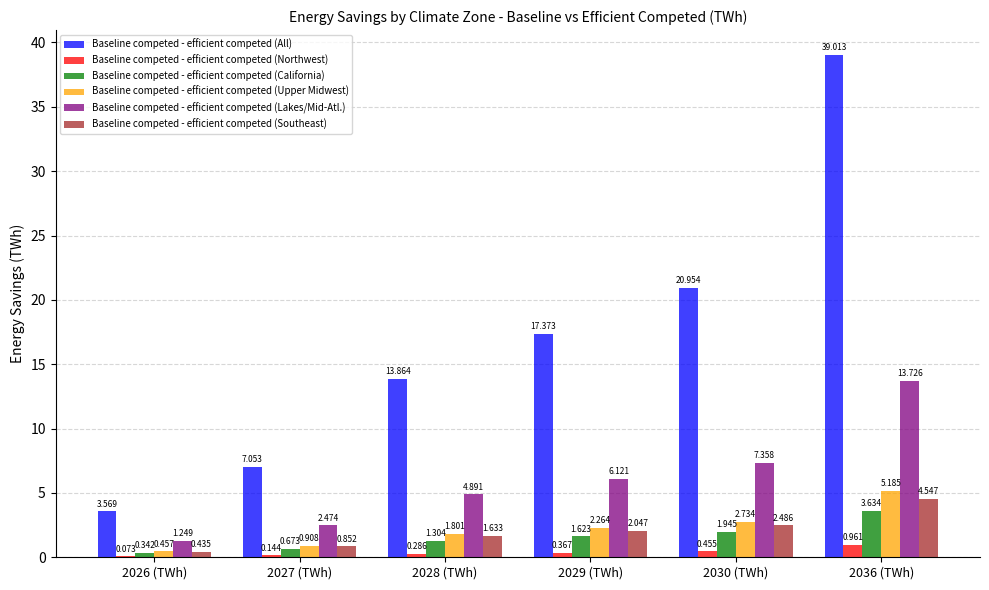

What are all the series names shown in the legend?

Baseline competed - efficient competed (All), Baseline competed - efficient competed (Northwest), Baseline competed - efficient competed (California), Baseline competed - efficient competed (Upper Midwest), Baseline competed - efficient competed (Lakes/Mid-Atl.), Baseline competed - efficient competed (Southeast)